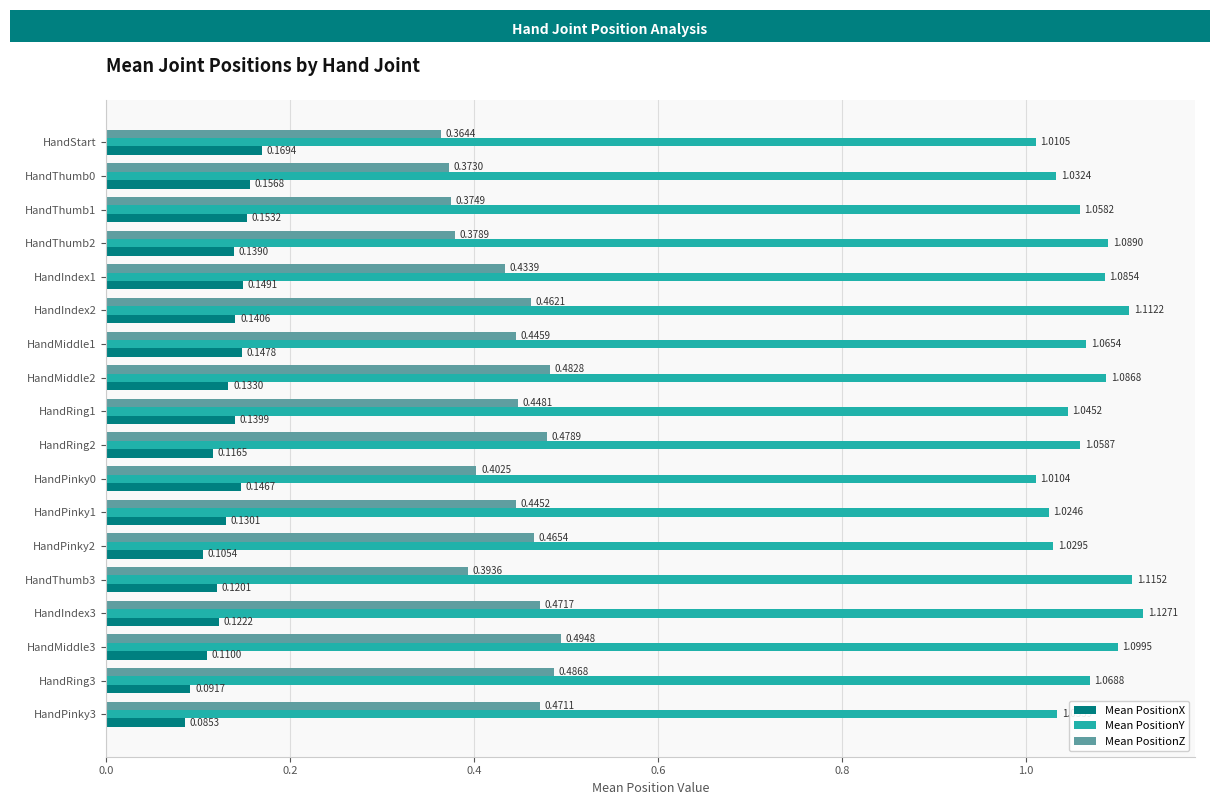

What is the sum of all Mean PositionY values?

19.2